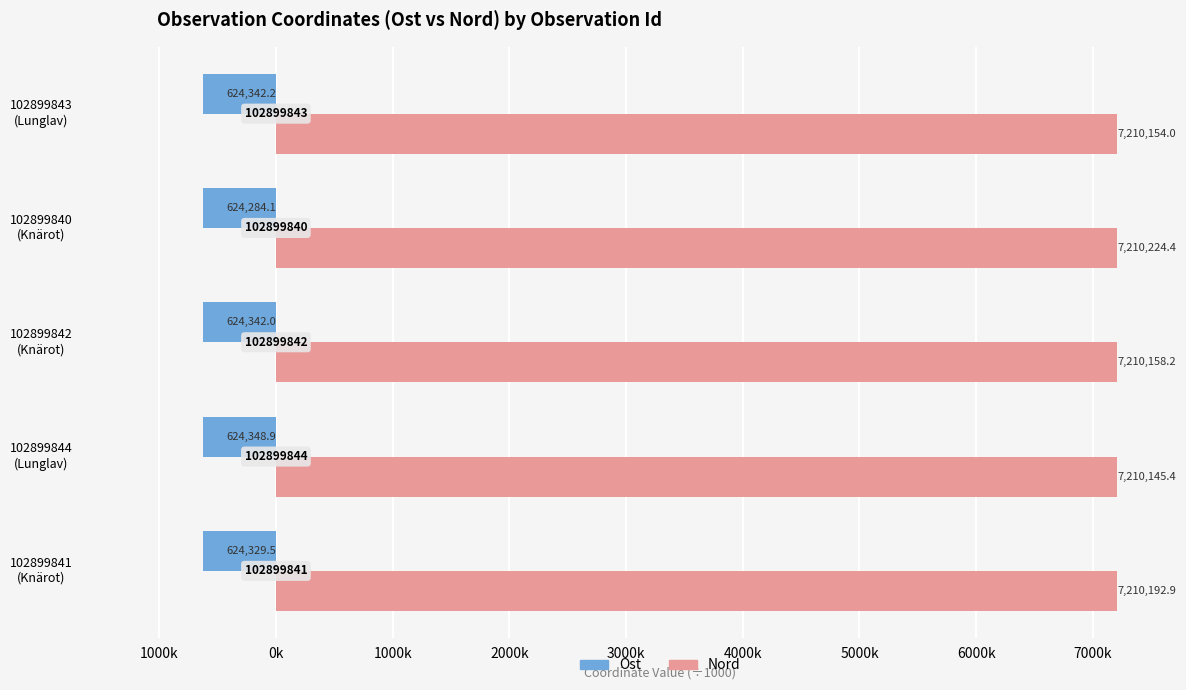

True or false: Nord (×1000) has a value of 7210.2 at 102899842 (Knärot).

True